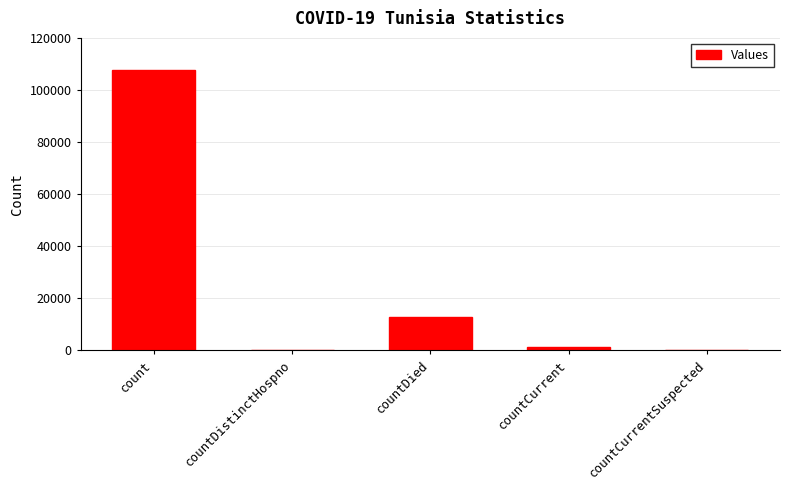

What is the maximum value shown in the chart?

107712